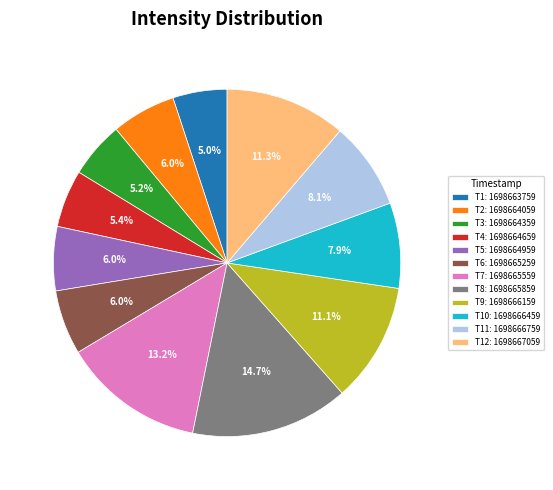

What portion of the pie excludes T11: 1698666759?

91.9%